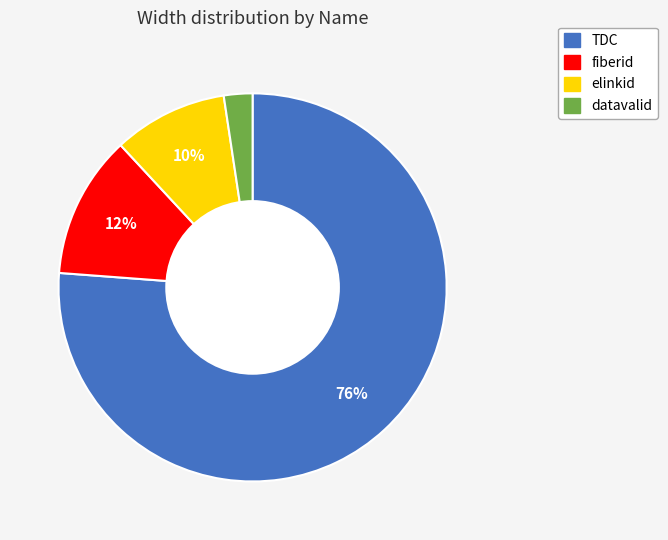

What percentage is the TDC slice, to the nearest percent?

76%